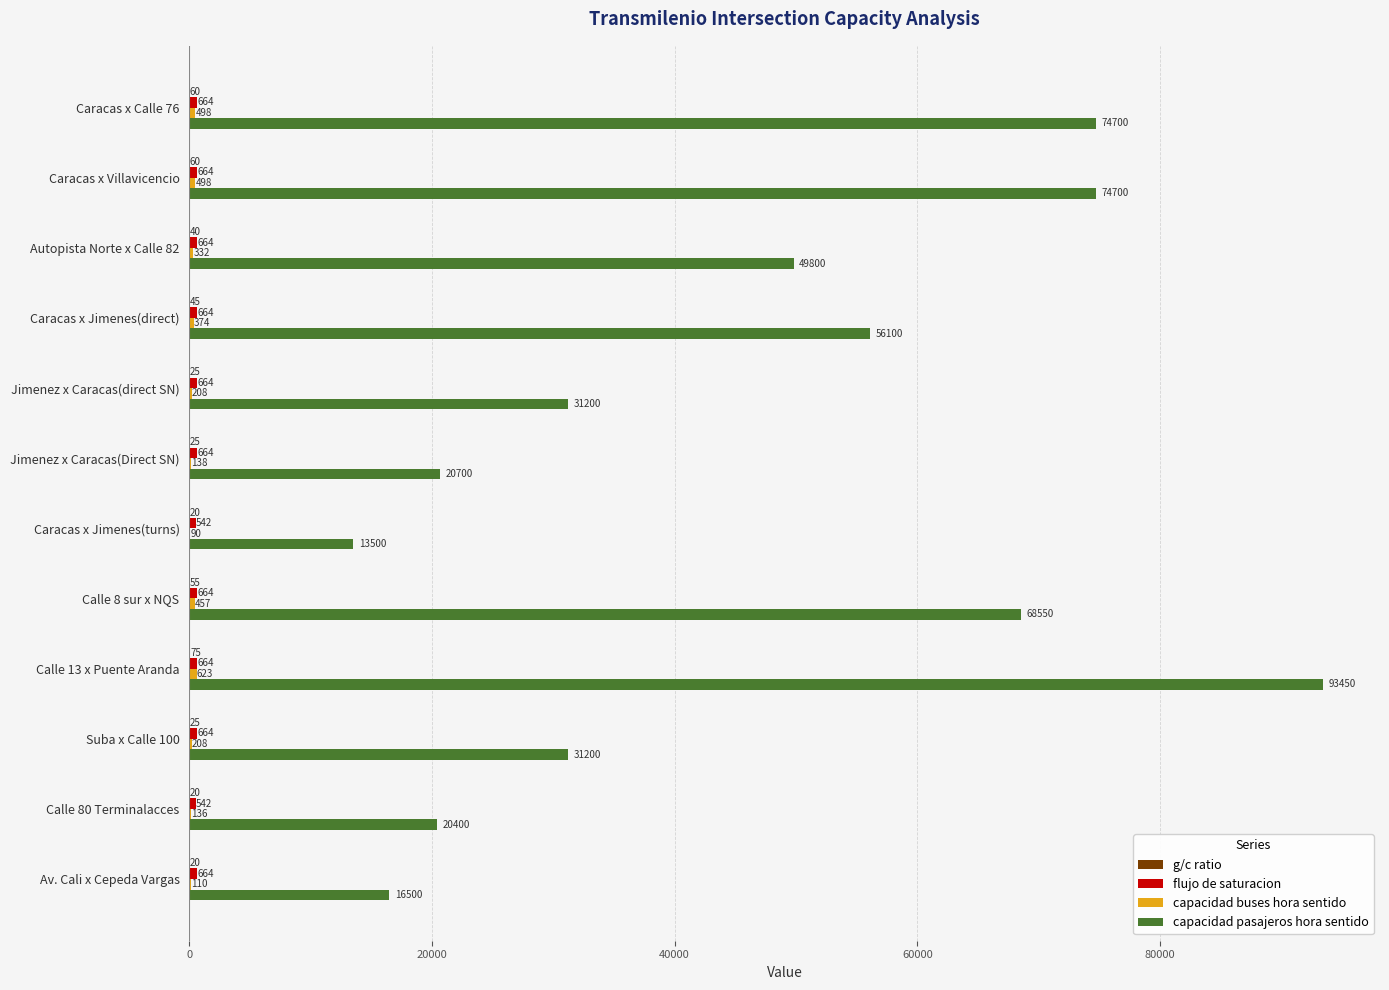

Which series has the largest range (max minus min)?

capacidad pasajeros hora sentido